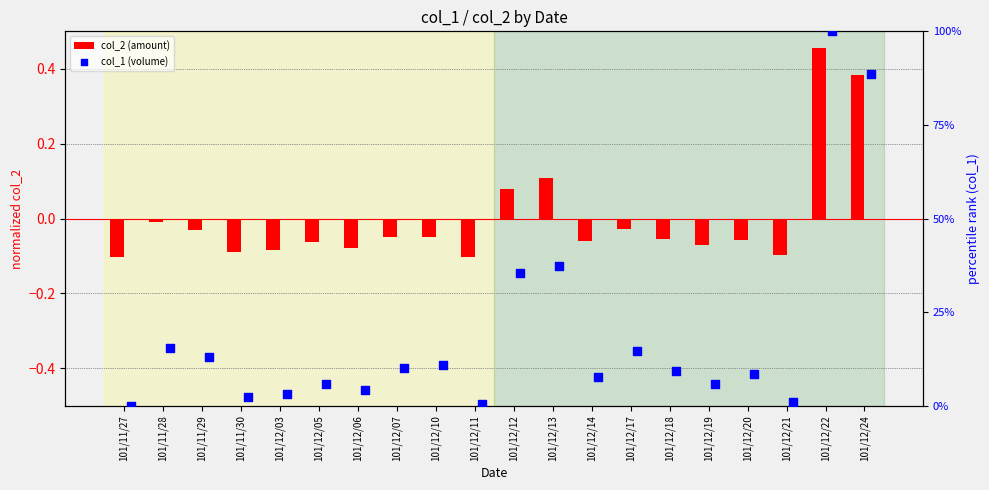

Is the value of col_2 (amount) at 101/12/19 greater than the value of col_1 (volume) at 101/12/05?

No